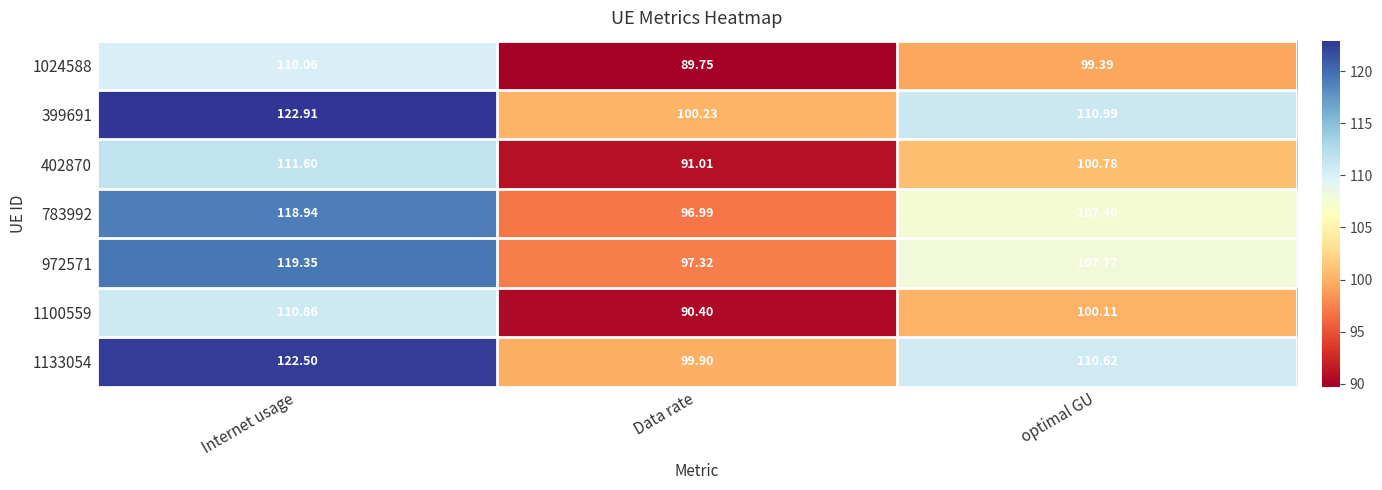

At which category is the sum across all series the highest?

Internet usage